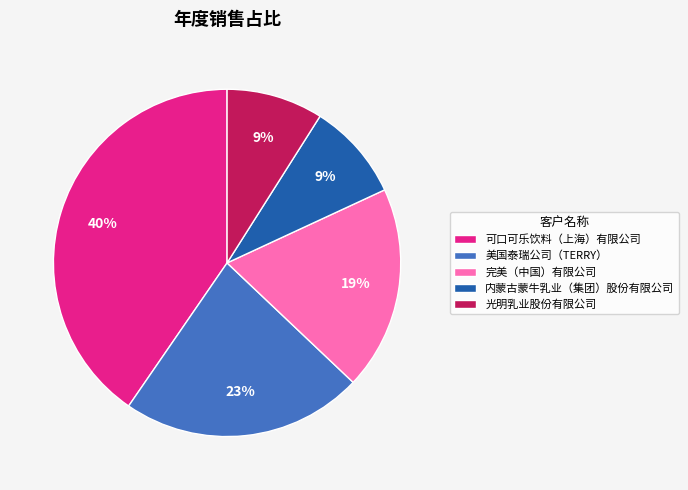

How many slices are in this pie chart?

5